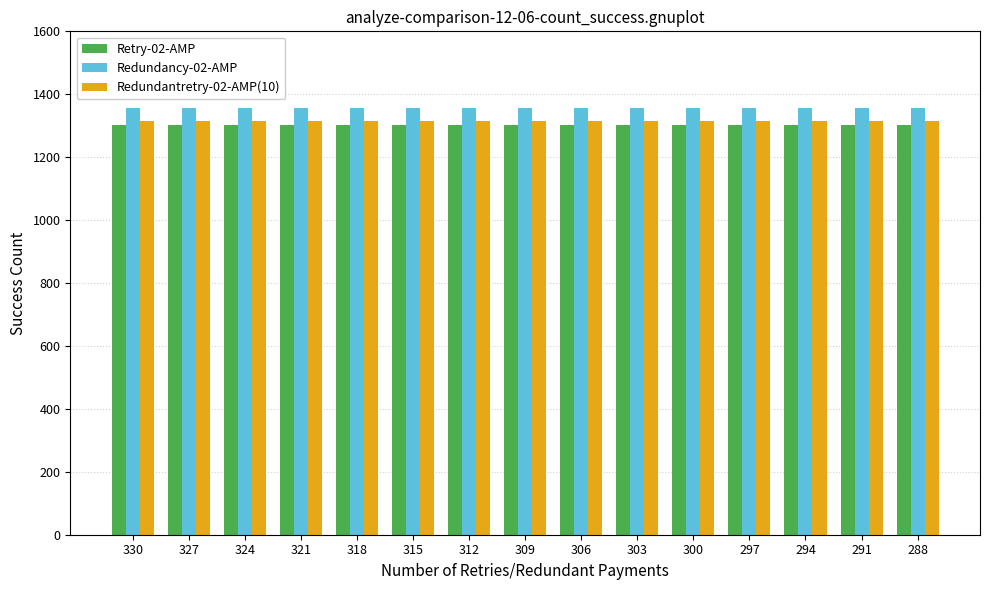

What is the value of the Retry-02-AMP bar at the 8th from the left?

1302